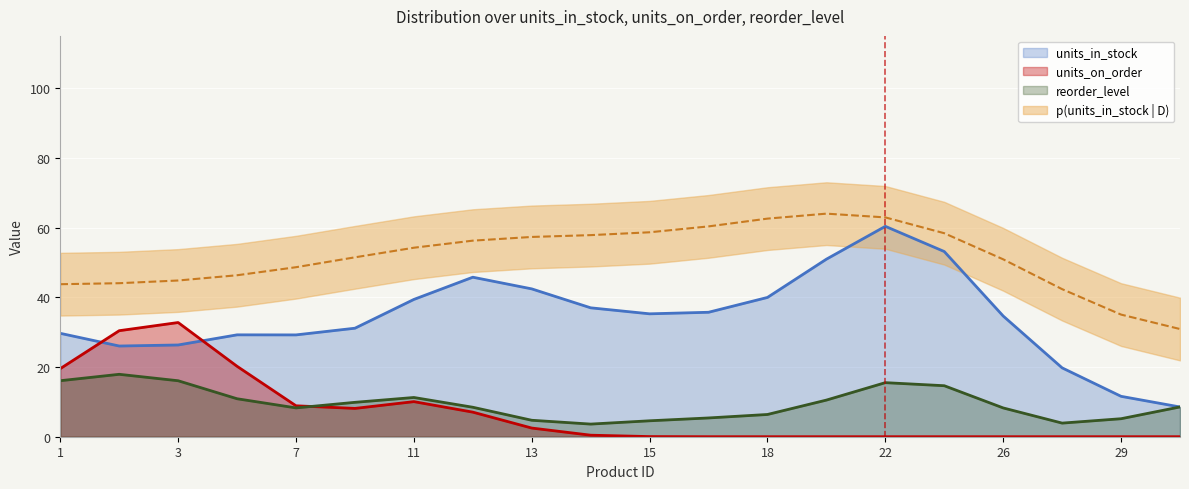

Which series ends up on top after the final intersection of units_on_order and units_in_stock?

units_in_stock